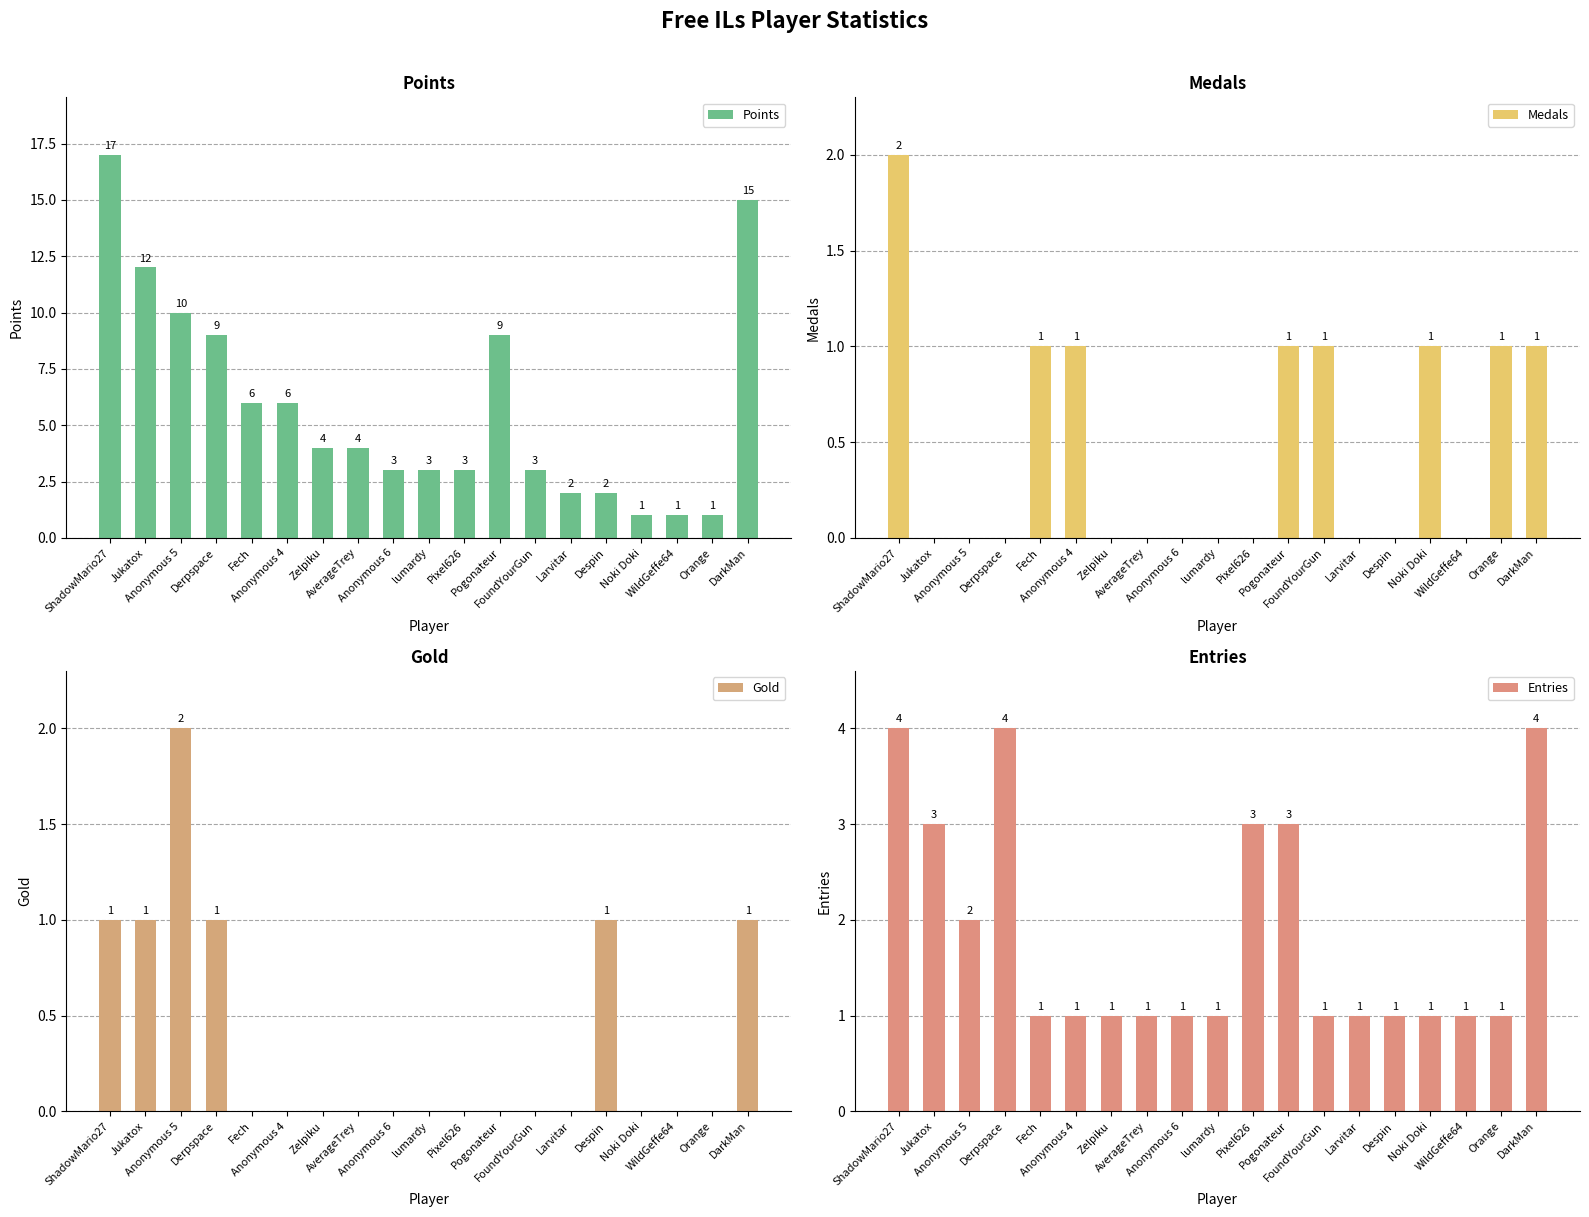

Reading left to right, list all the values displayed in this chart.

Points: 17	12	10	9	6	6	4	4	3	3	3	9	3	2	2	1	1	1	15
Medals: 2	0	0	0	1	1	0	0	0	0	0	1	1	0	0	1	0	1	1
Gold: 1	1	2	1	0	0	0	0	0	0	0	0	0	0	1	0	0	0	1
Entries: 4	3	2	4	1	1	1	1	1	1	3	3	1	1	1	1	1	1	4